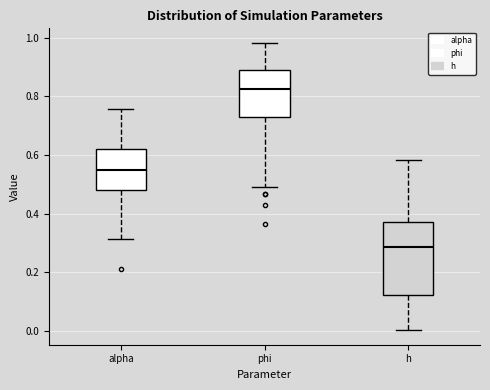

Where is the lower edge of the box for h on the y-axis? The values are not printed on the chart, so give them approximately, as read against the axis.

0.12